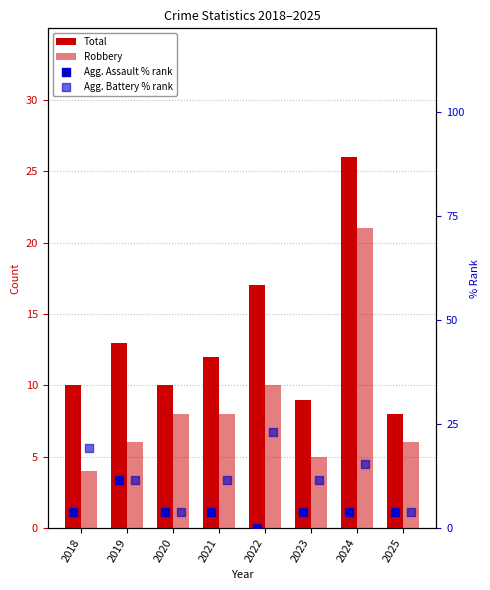

At how many categories does at least one series exceed 16?

3